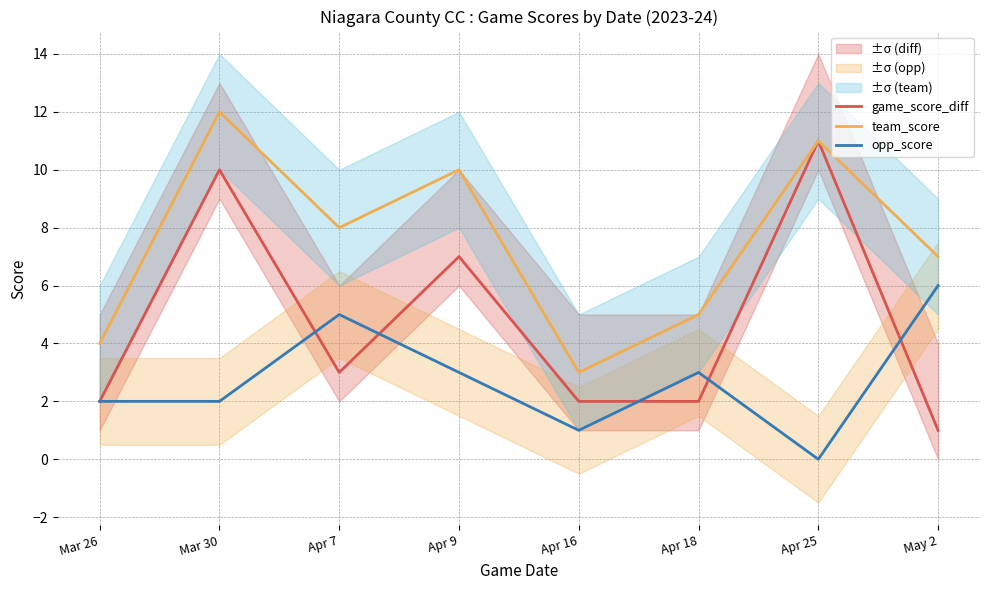

What is the difference between the maximum and minimum values in the opp_score series?

6